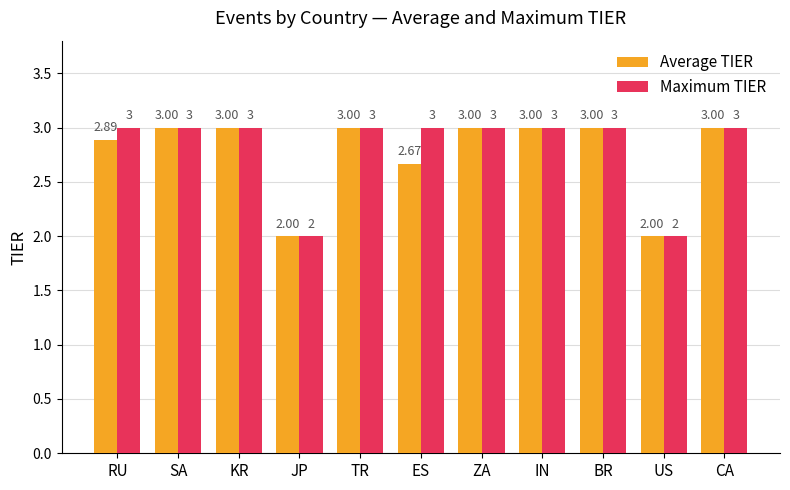

The value of Average TIER at IN is 4.5. True or false?

False